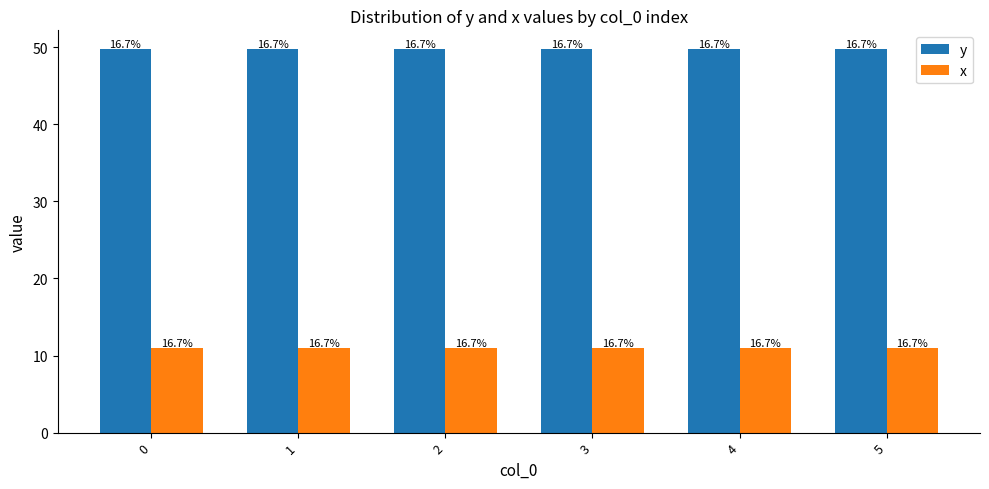

How many groups of bars are there?

6